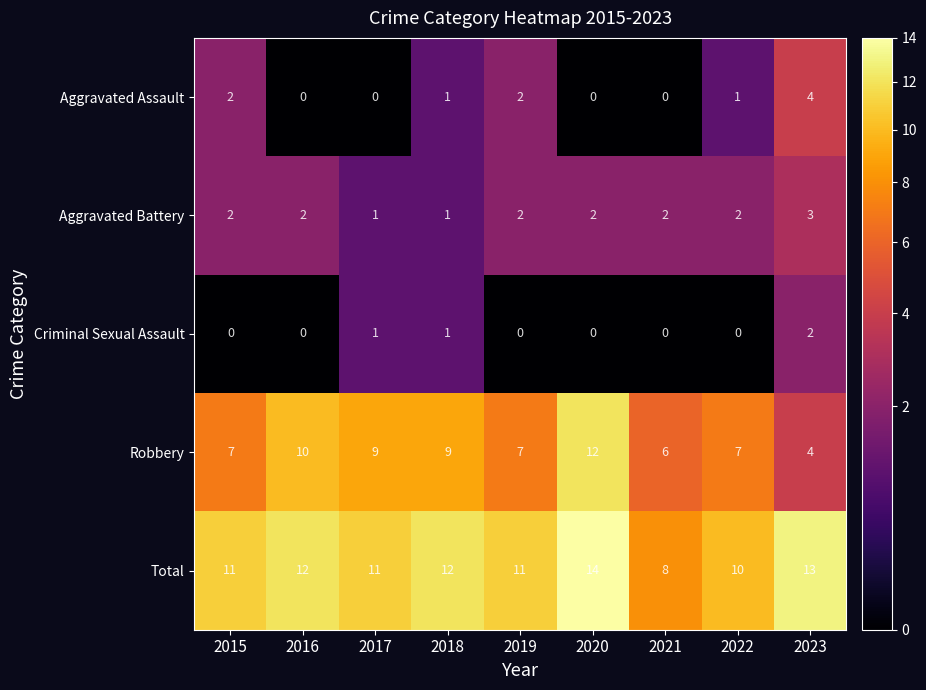

Which series has the largest total across all categories?

Total